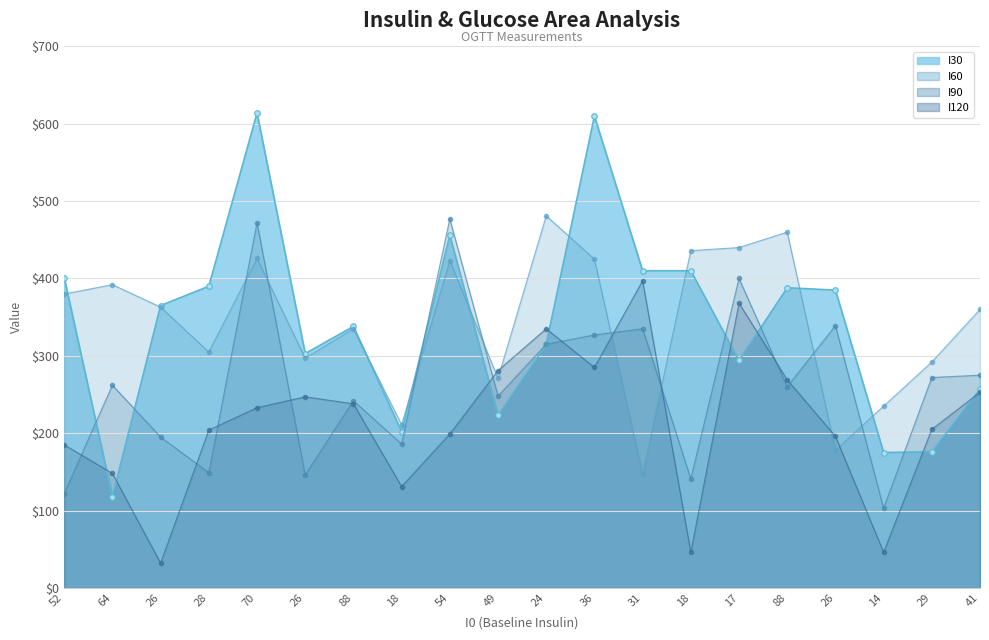

Where is the first local minimum?

64